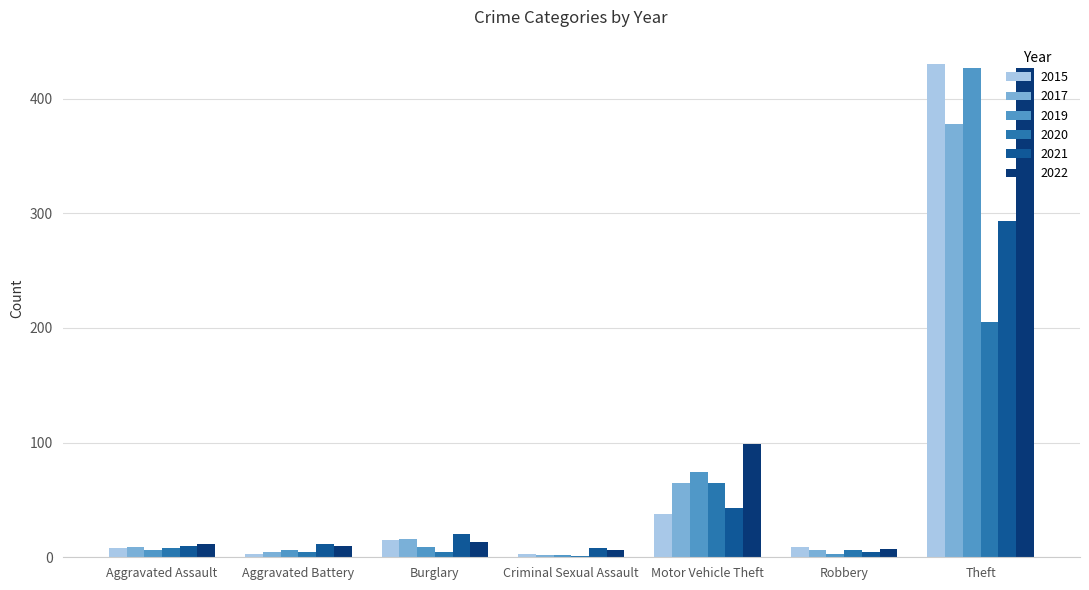

Is the value of 2019 at Motor Vehicle Theft greater than the value of 2021 at Robbery?

Yes